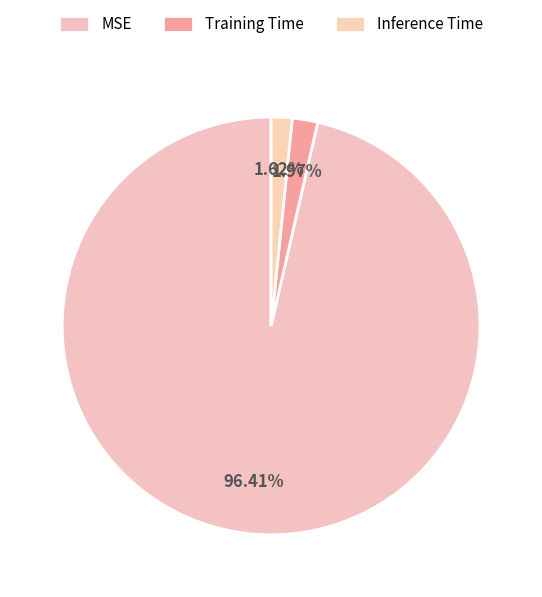

How many slices are in this pie chart?

3